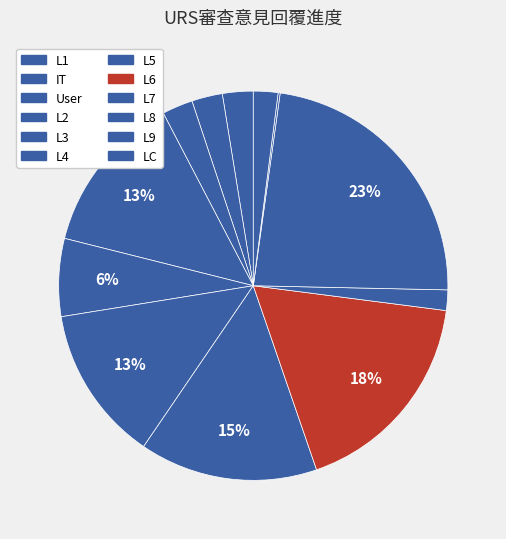

Does any single category account for the majority?

No